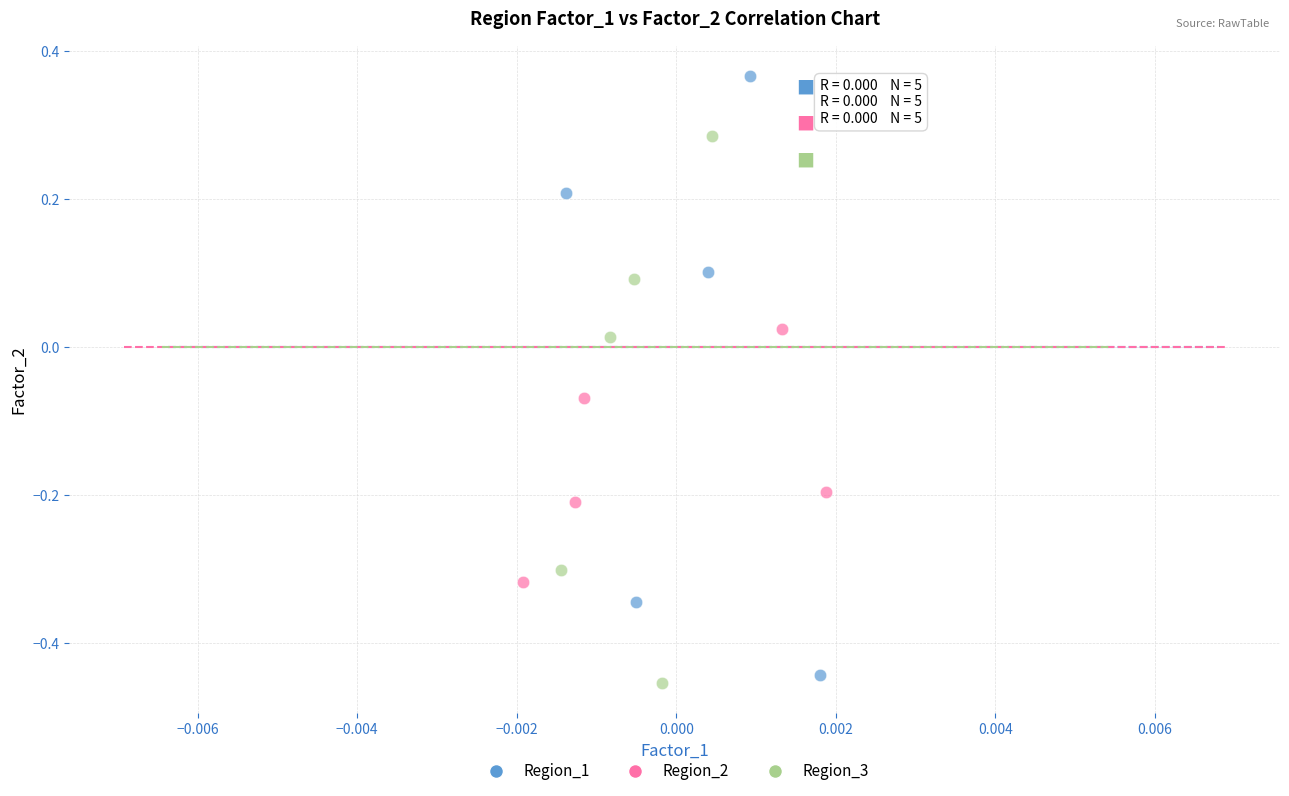

Which series contains the highest Y value?

Region_1